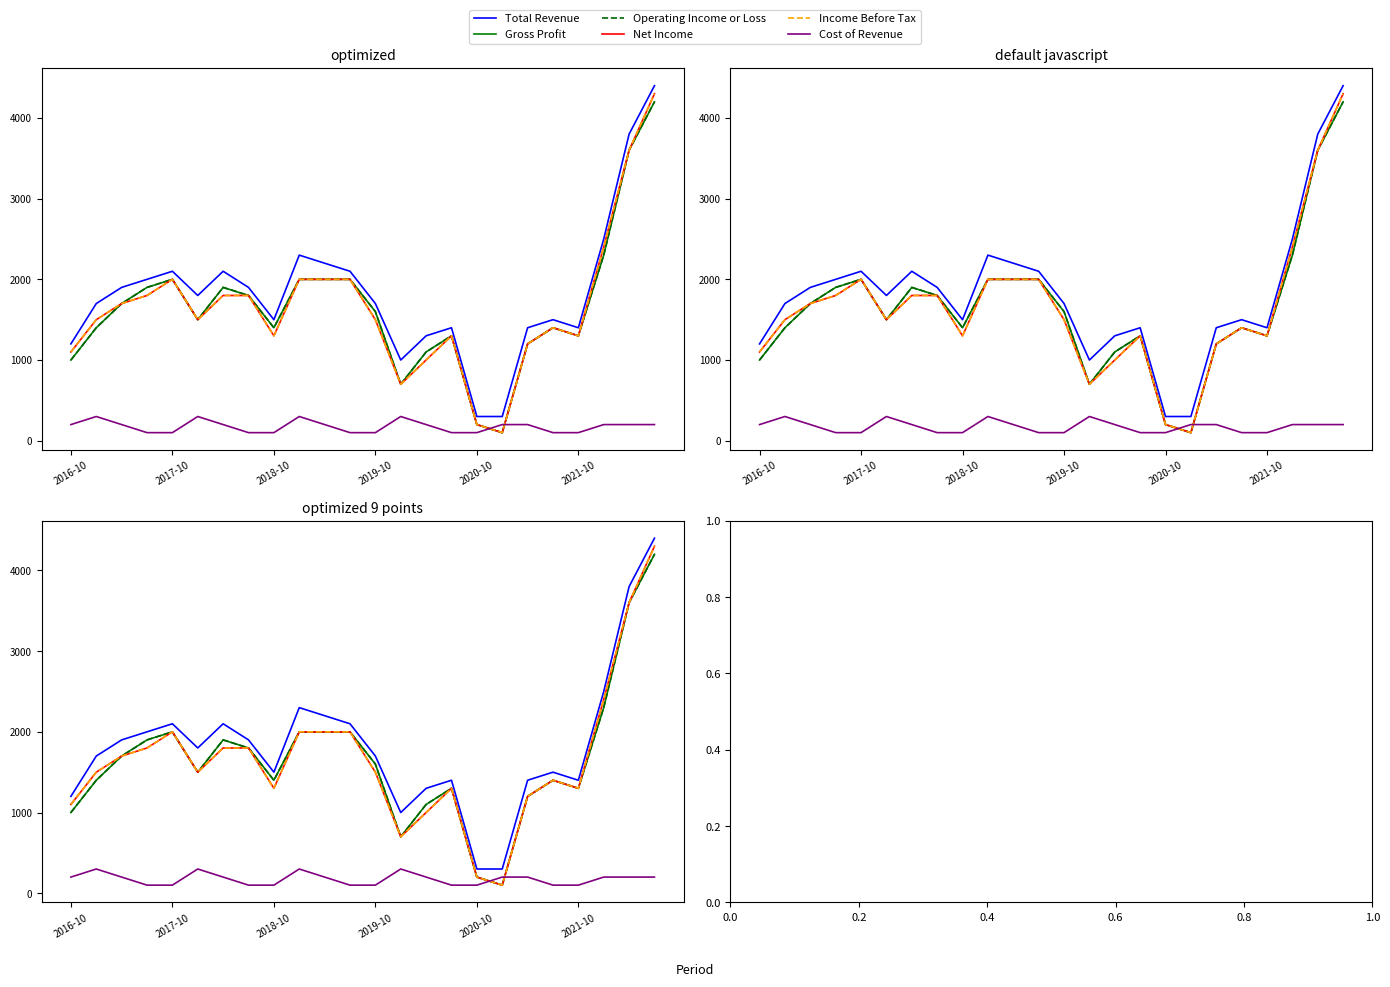

What is the average value of the Total Revenue series?

1825